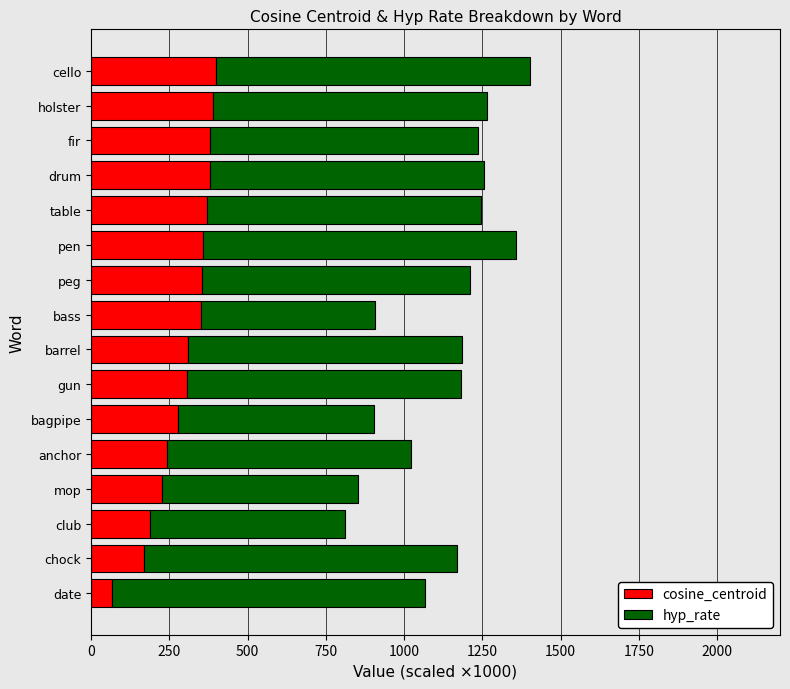

What is the total value across all series at peg?

1211.2